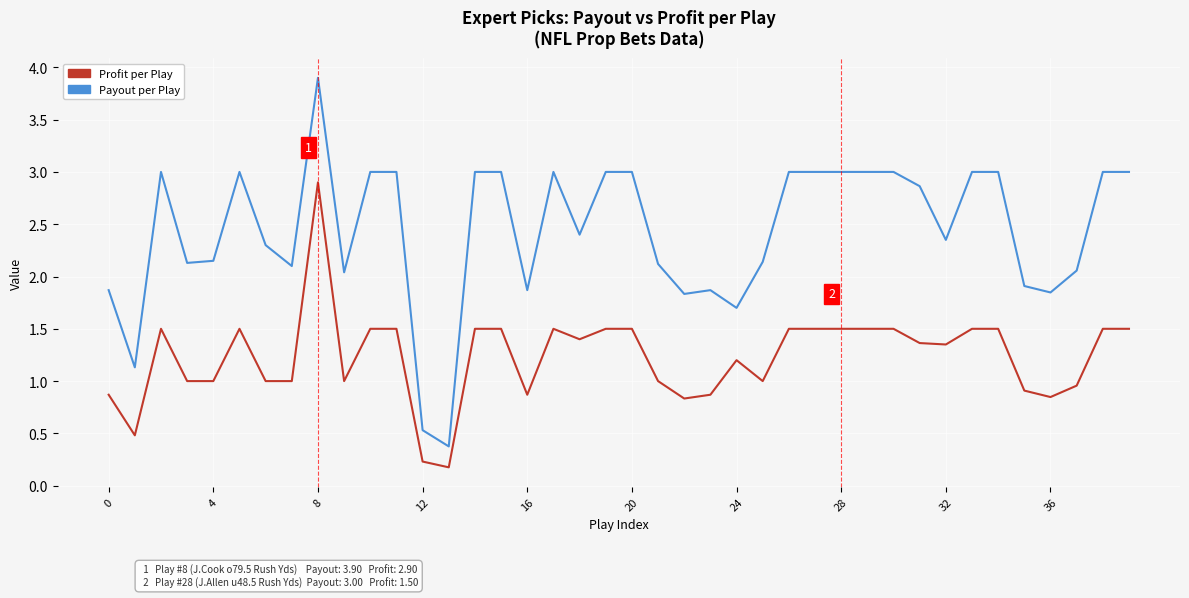

Which series has the largest total across all categories?

Payout per Play